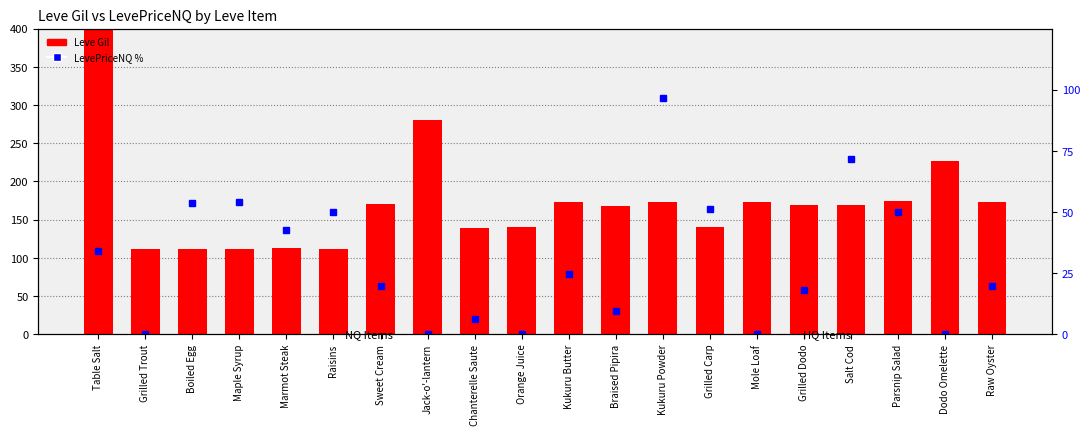

Reading left to right, list all the values displayed in this chart.

Leve Gil: Table Salt=420.0	Grilled Trout=112.0	Boiled Egg=112.0	Maple Syrup=112.0	Marmot Steak=113.0	Raisins=112.0	Sweet Cream=170.0	Jack-o'-lantern=280.0	Chanterelle Saute=139.0	Orange Juice=140.0	Kukuru Butter=173.0	Braised Pipira=168.0	Kukuru Powder=173.0	Grilled Carp=140.0	Mole Loaf=173.0	Grilled Dodo=169.0	Salt Cod=169.0	Parsnip Salad=174.0	Dodo Omelette=227.0	Raw Oyster=173.0
LevePriceNQ %: Table Salt=34.0	Grilled Trout=0.0	Boiled Egg=53.9	Maple Syrup=54.2	Marmot Steak=42.5	Raisins=50.0	Sweet Cream=19.8	Jack-o'-lantern=0.0	Chanterelle Saute=6.1	Orange Juice=0.0	Kukuru Butter=24.6	Braised Pipira=9.4	Kukuru Powder=96.8	Grilled Carp=51.2	Mole Loaf=0.0	Grilled Dodo=18.1	Salt Cod=71.7	Parsnip Salad=50.0	Dodo Omelette=0.0	Raw Oyster=19.9